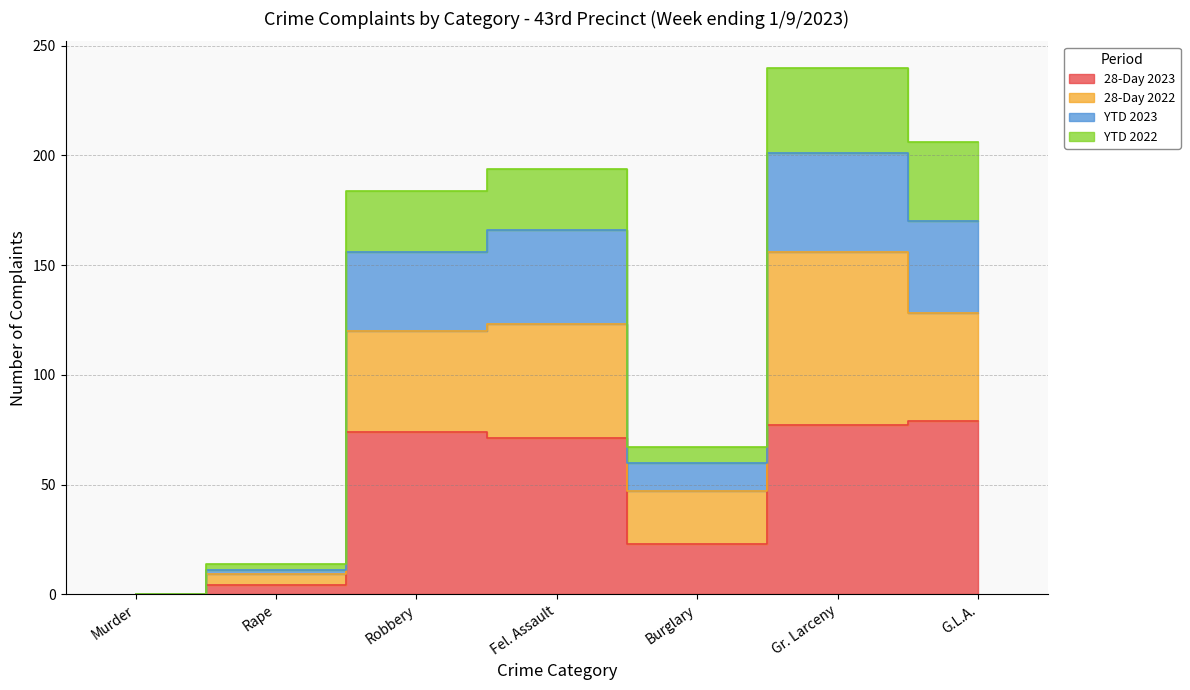

True or false: YTD 2022 and YTD 2023 intersect in this chart.

False